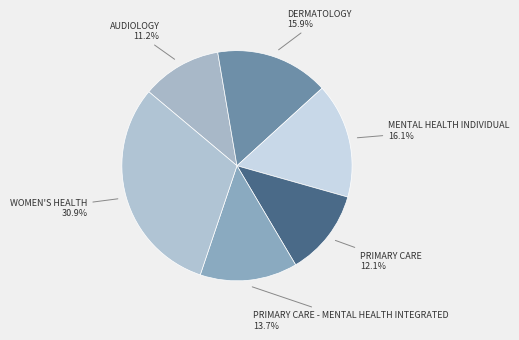

To the nearest percent, what is the difference between the PRIMARY CARE and MENTAL HEALTH INDIVIDUAL slice percentages?

4%